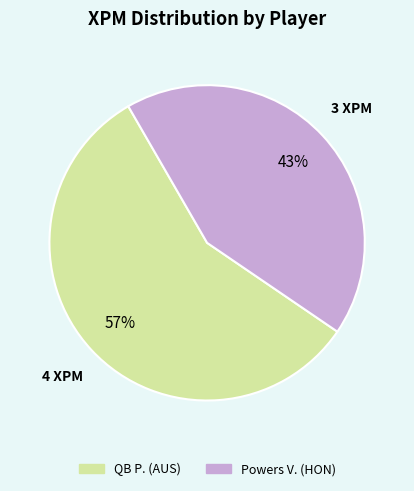

To the nearest percent, what percentage of the pie is QB P. (AUS)?

57%